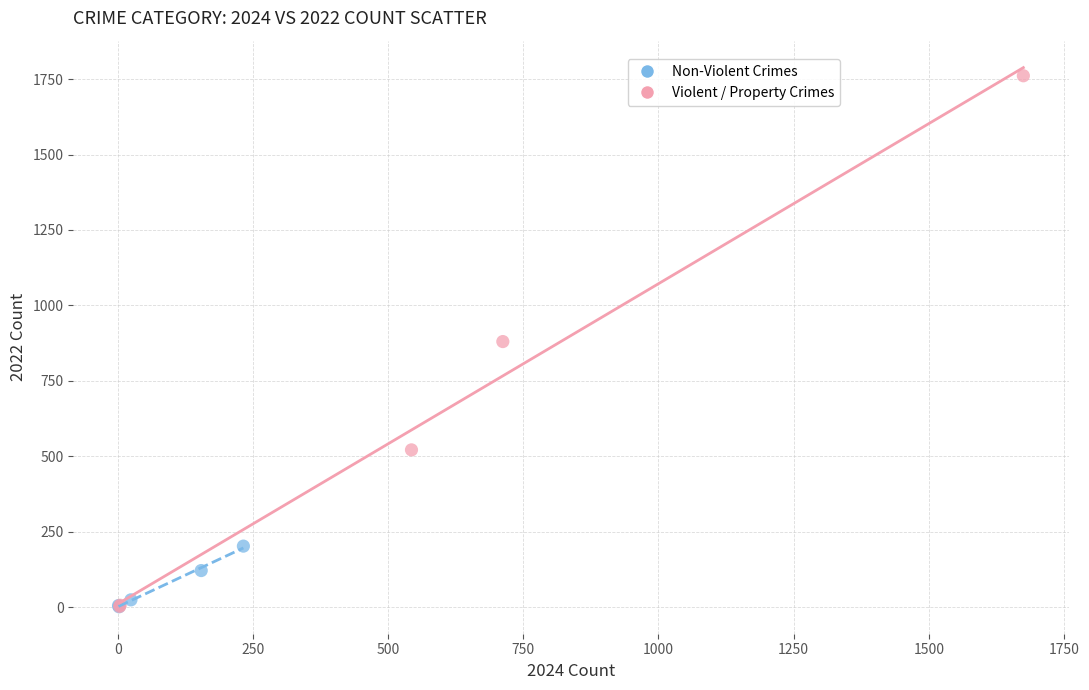

Which series has the largest Y range (max minus min)?

Violent / Property Crimes